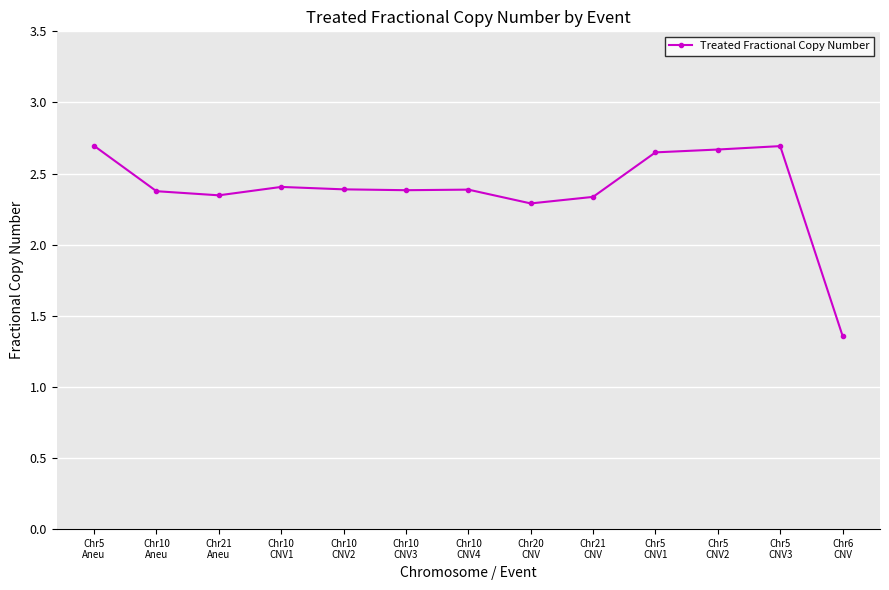

What is the ratio of the value at Chr21
CNV to the value at Chr20
CNV?

1.0